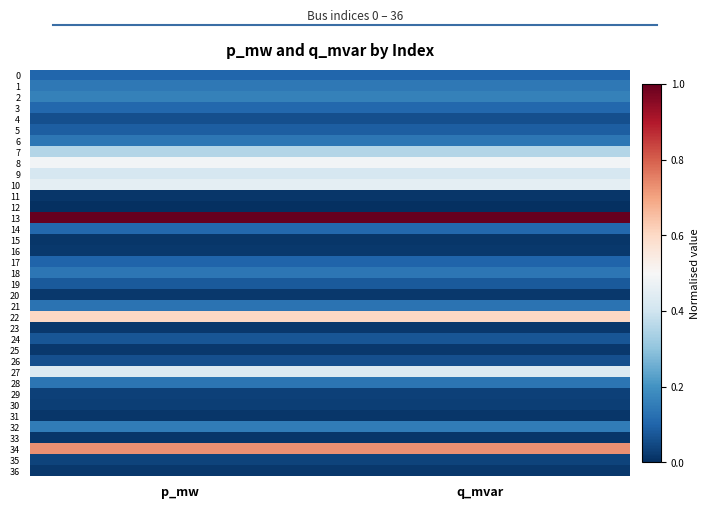

What is the total value across all series at p_mw?

6.5